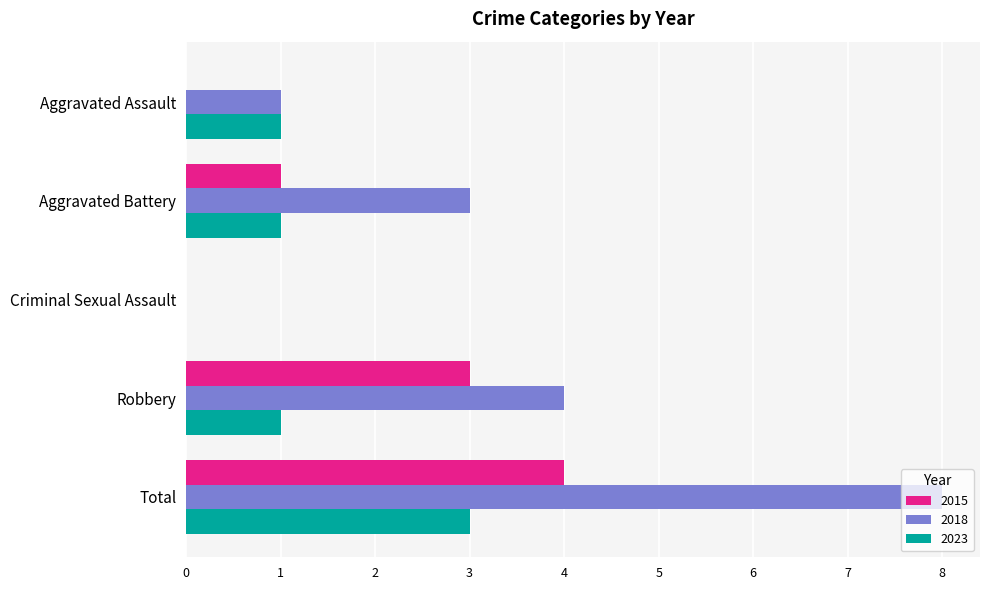

The 2018 series shows 3 at Aggravated Battery. True or false?

True